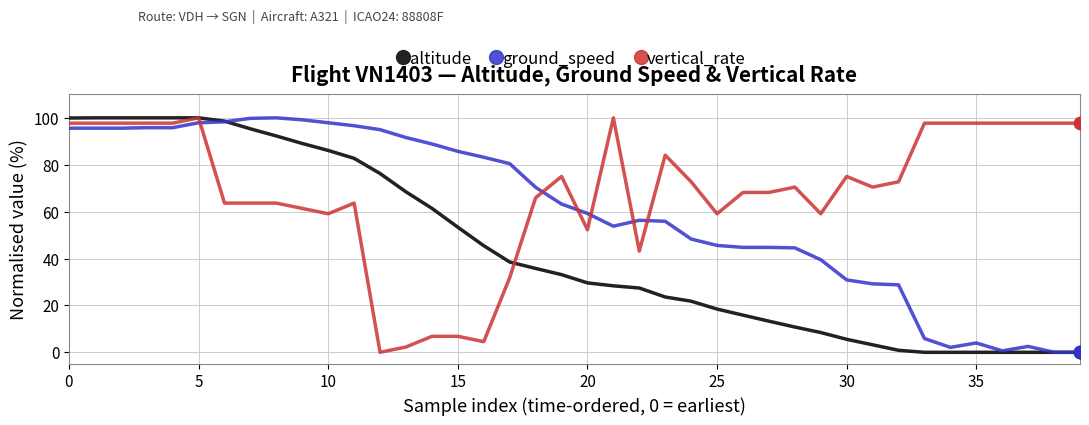

What is the maximum value for ground_speed?

100.0